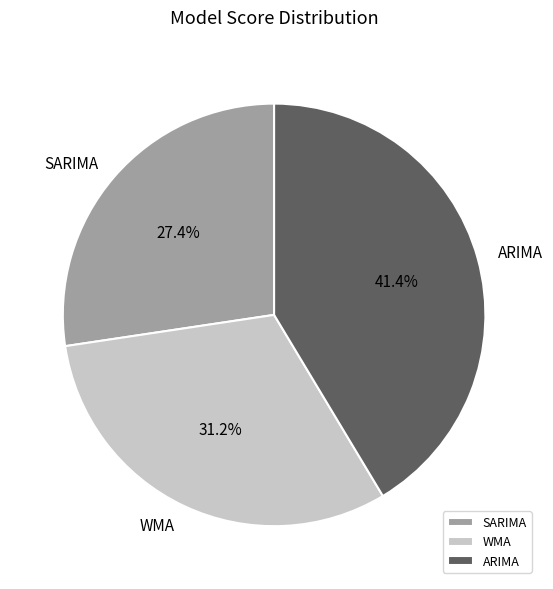

Which category has the smallest portion of the pie?

SARIMA